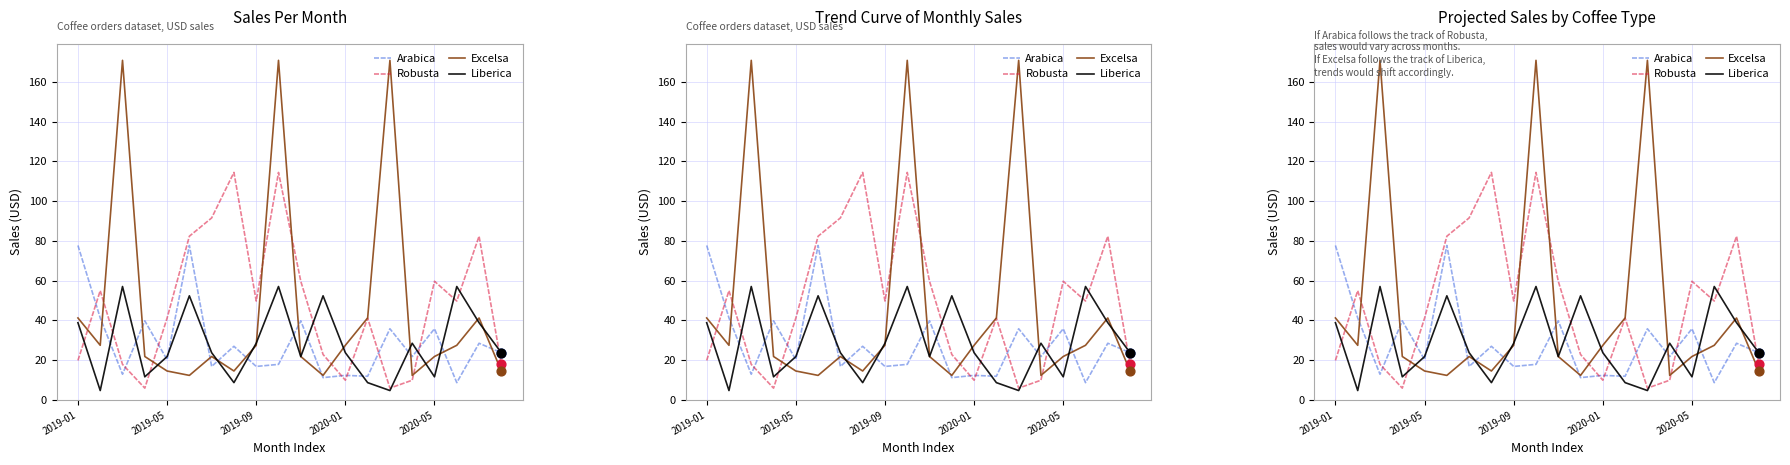

Which series has the widest spread of Y values?

Excelsa